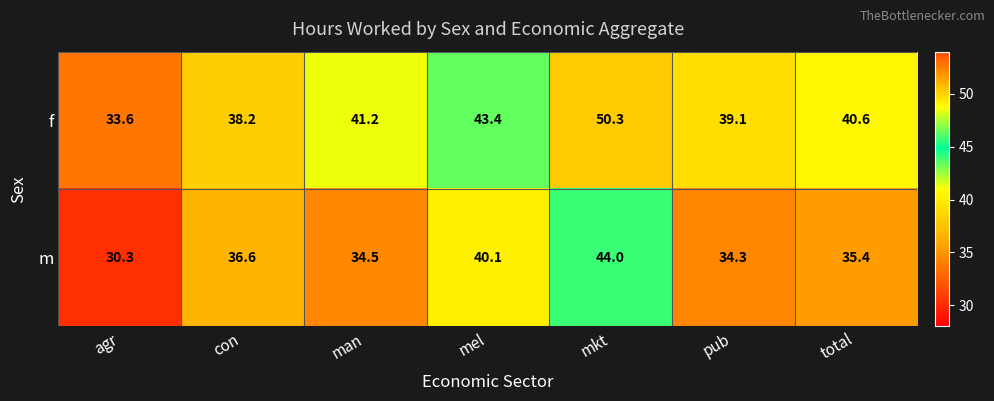

True or false: f has a value of 50.3 at mkt.

True